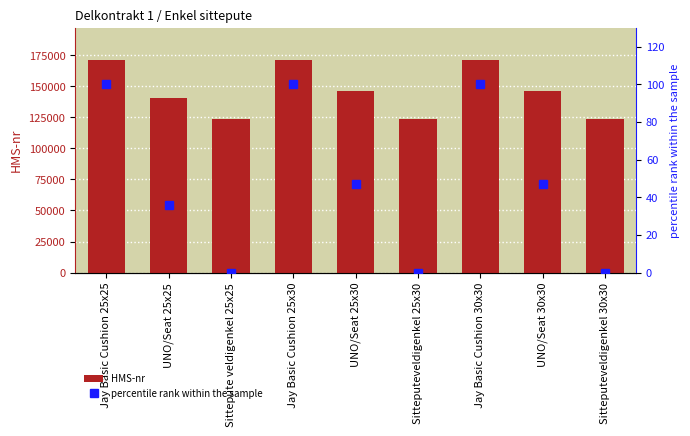

What is the label of the 1st bar from the right?

Sitteputeveldigenkel 30x30